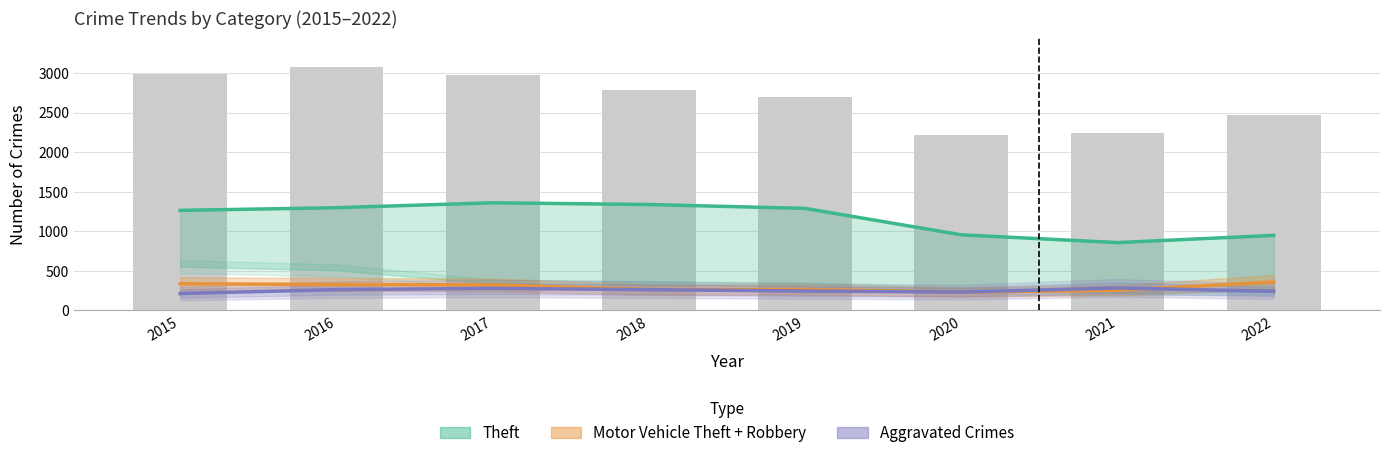

The value of Theft at 2017 is 463.5. True or false?

False